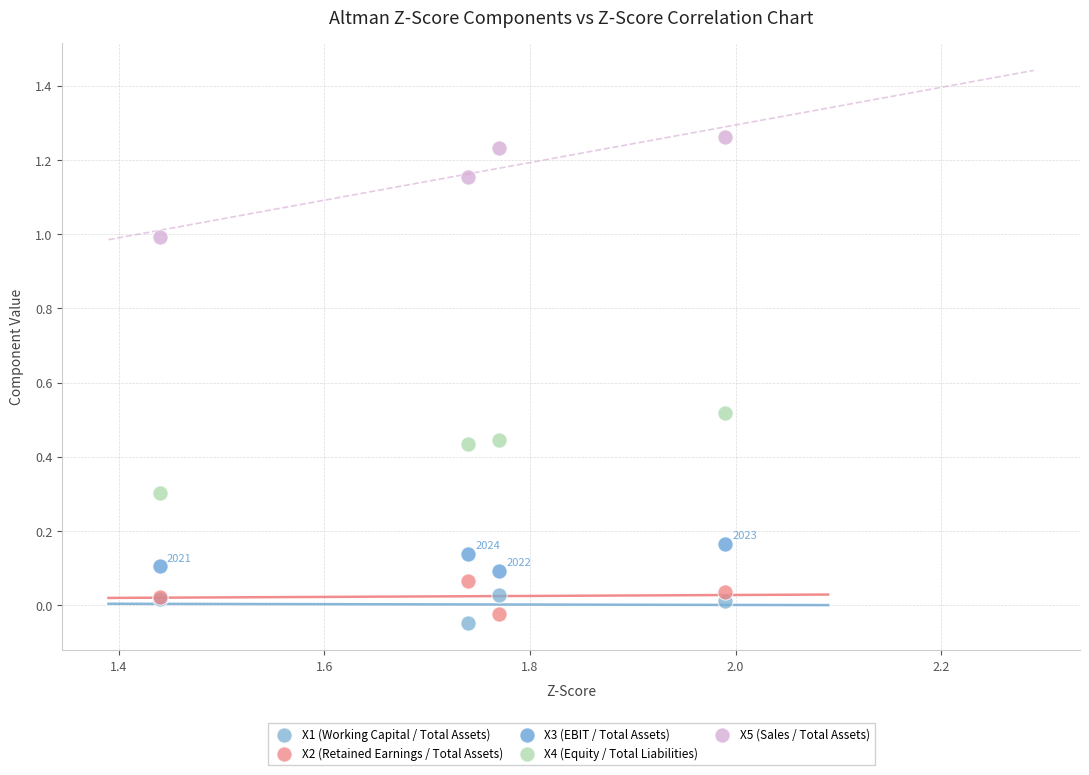

Which series reaches the maximum Y coordinate?

X5 (Sales / Total Assets)